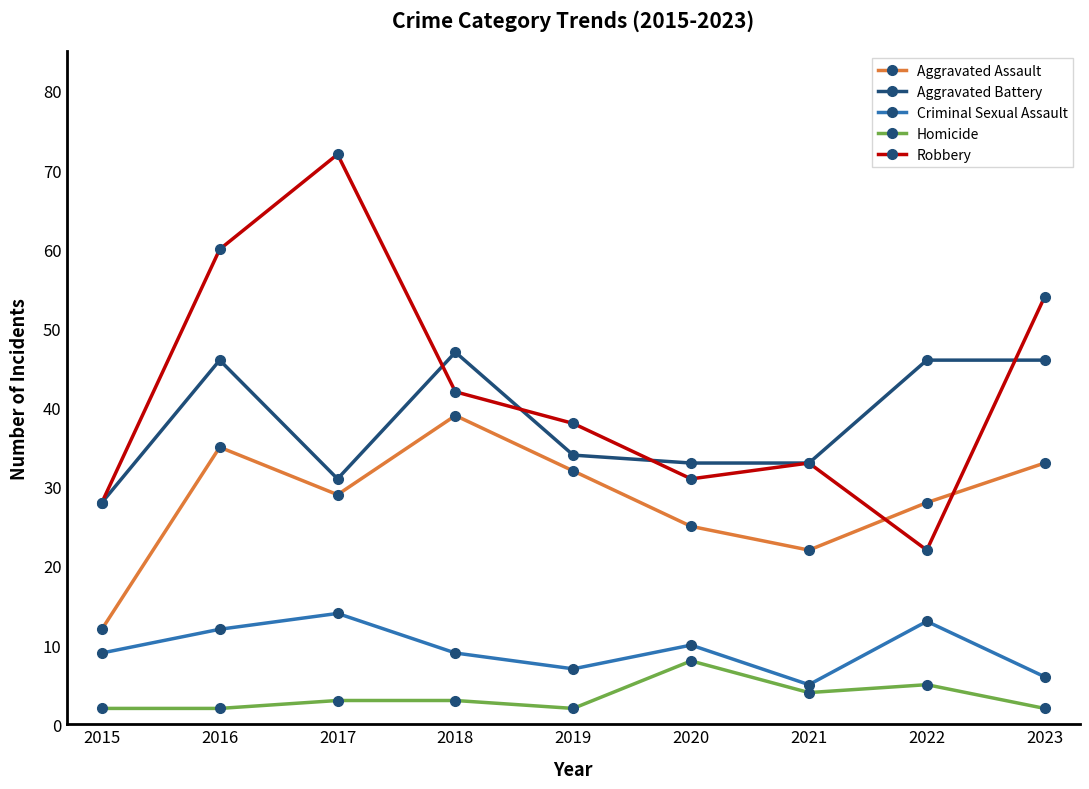

Rank the series by their maximum value, from highest to lowest.

Robbery, Aggravated Battery, Aggravated Assault, Criminal Sexual Assault, Homicide